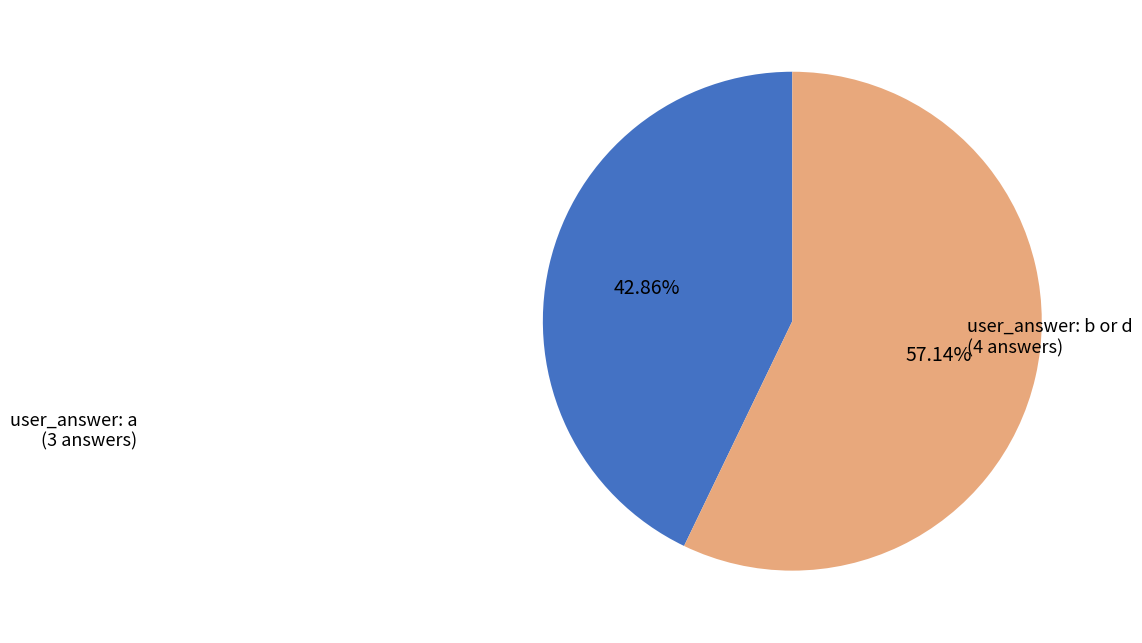

Does any single category account for the majority?

Yes